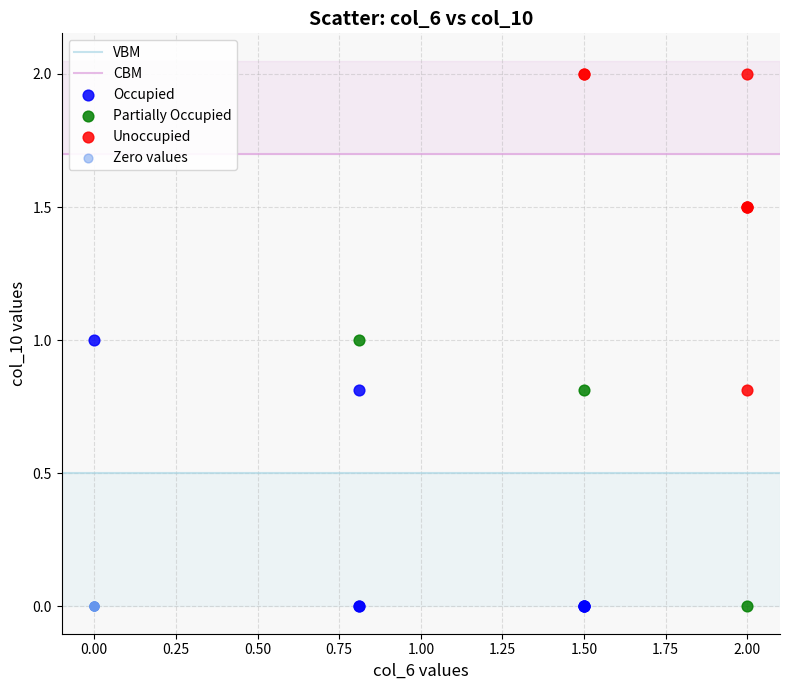

Which series reaches the maximum Y coordinate?

Unoccupied